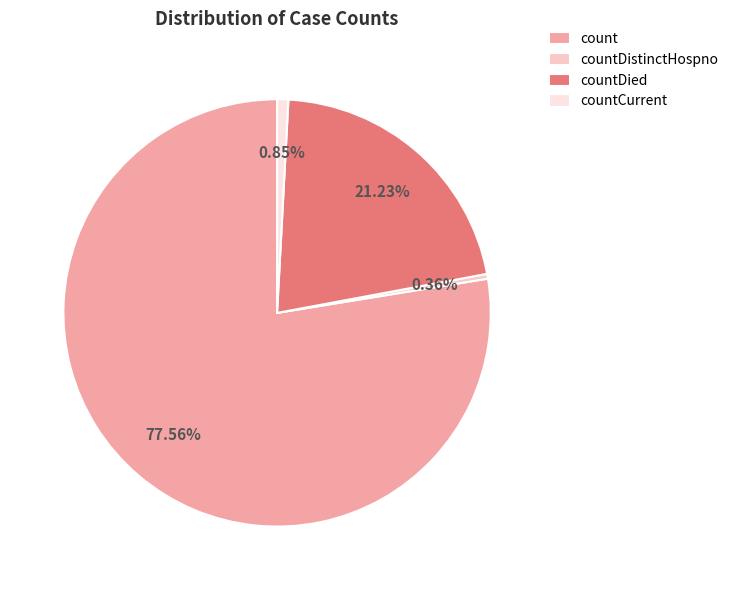

To the nearest percent, what portion does countDied represent?

21%